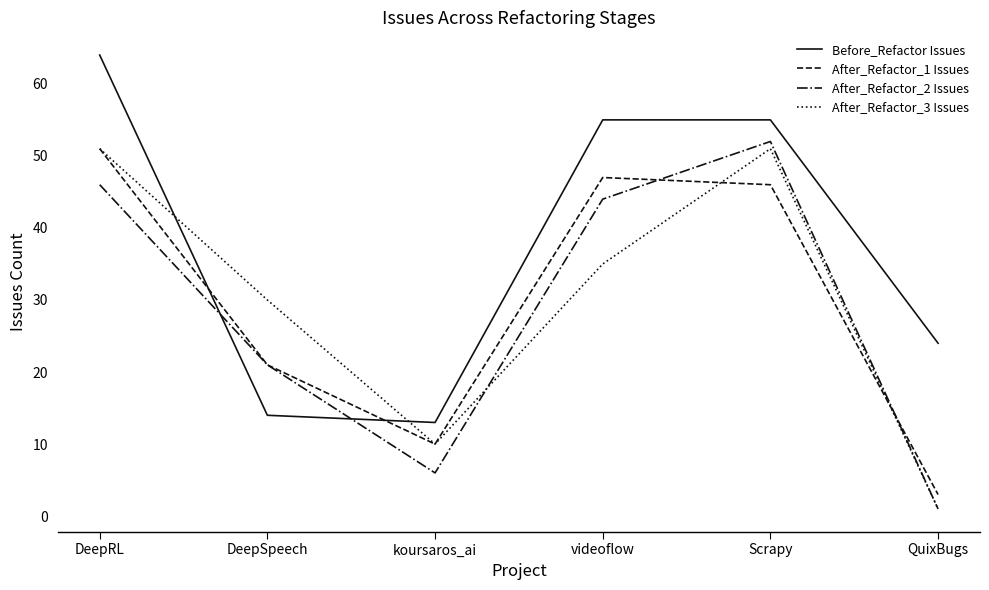

At which label is Before_Refactor Issues closest to 38?

QuixBugs